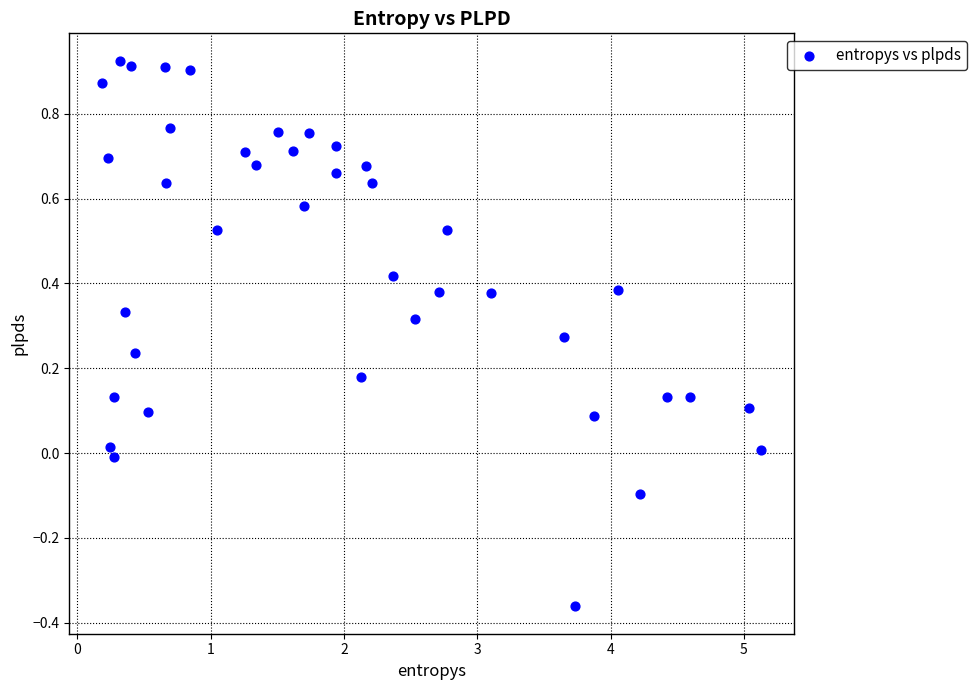

What is the range of Y values (max minus min)?

1.3